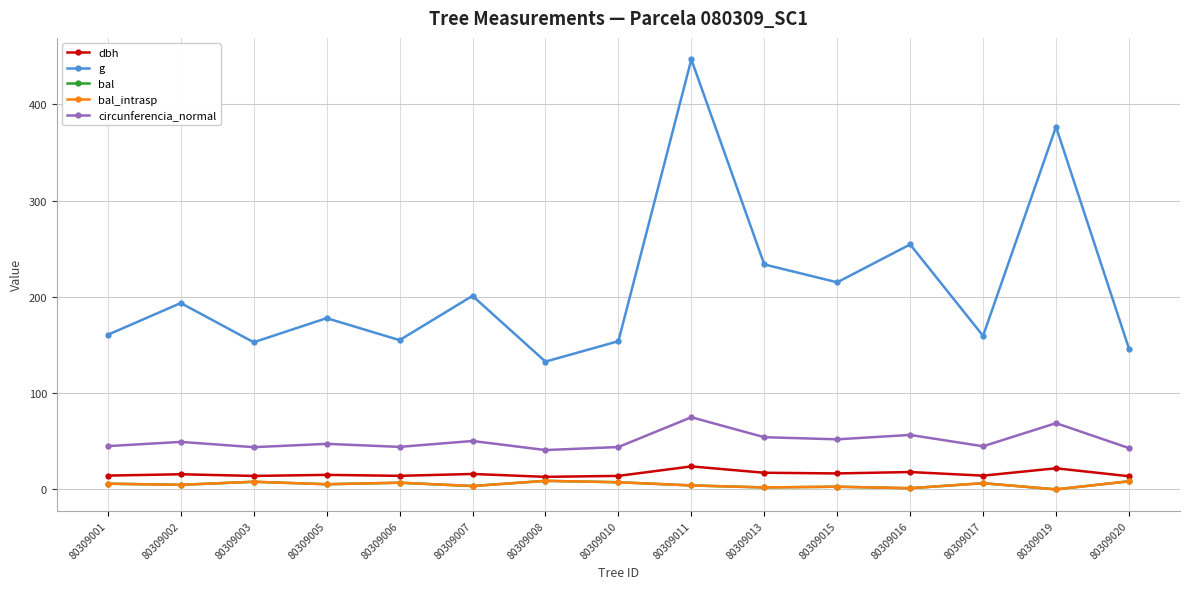

What is the total value across all series at 80309019?

467.4